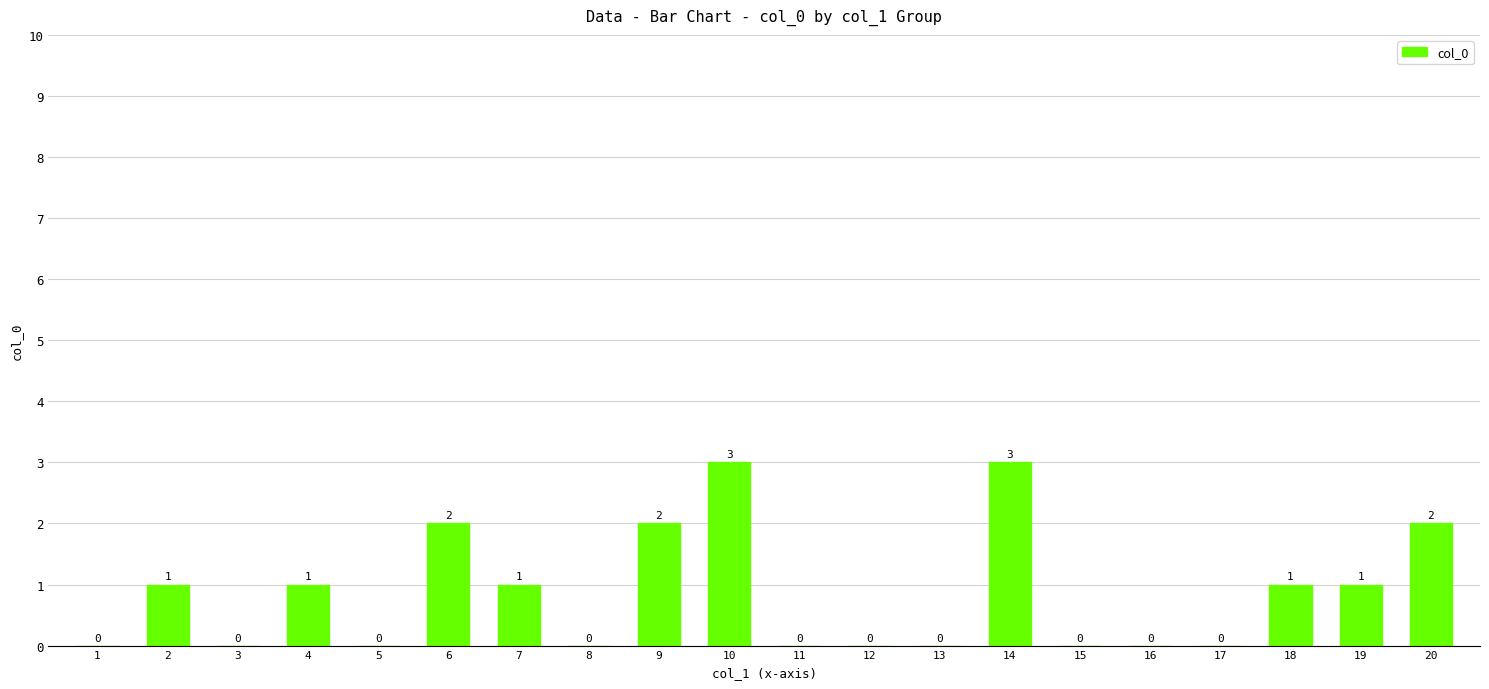

Does the chart contain stacked bars?

No